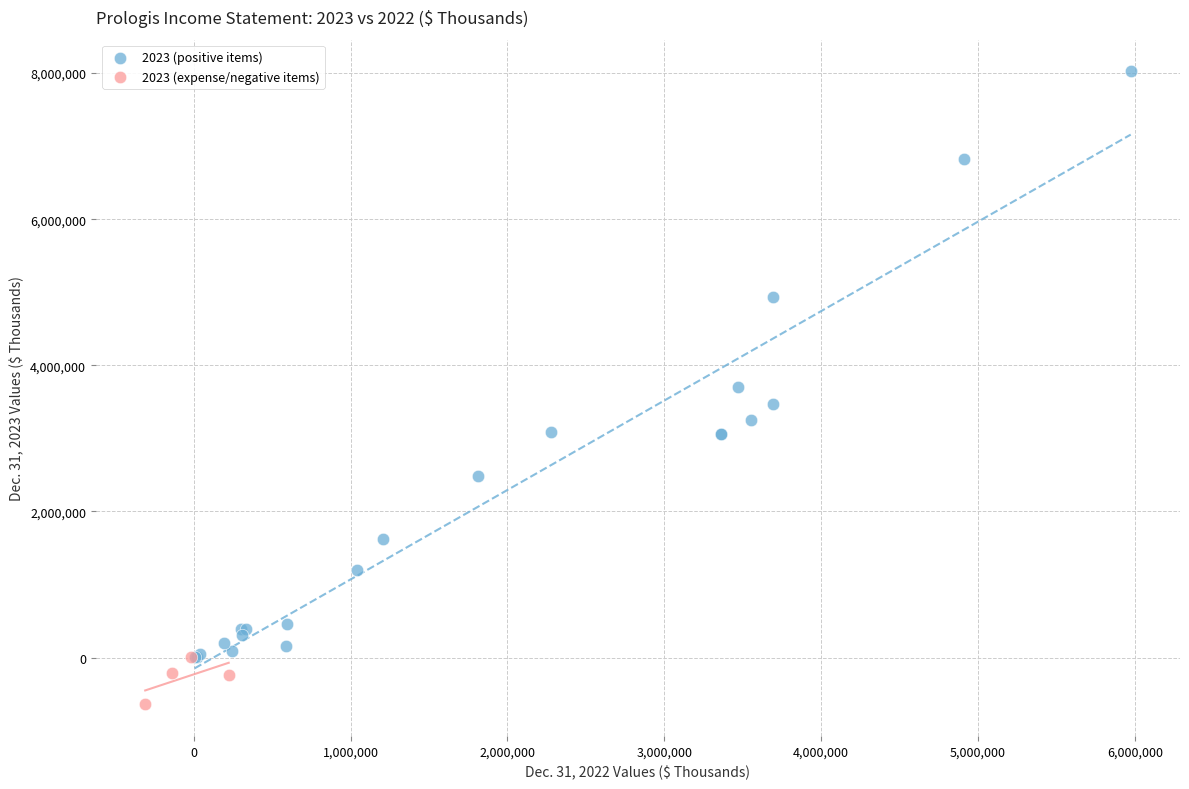

Which series reaches the maximum Y coordinate?

2023 (positive items)